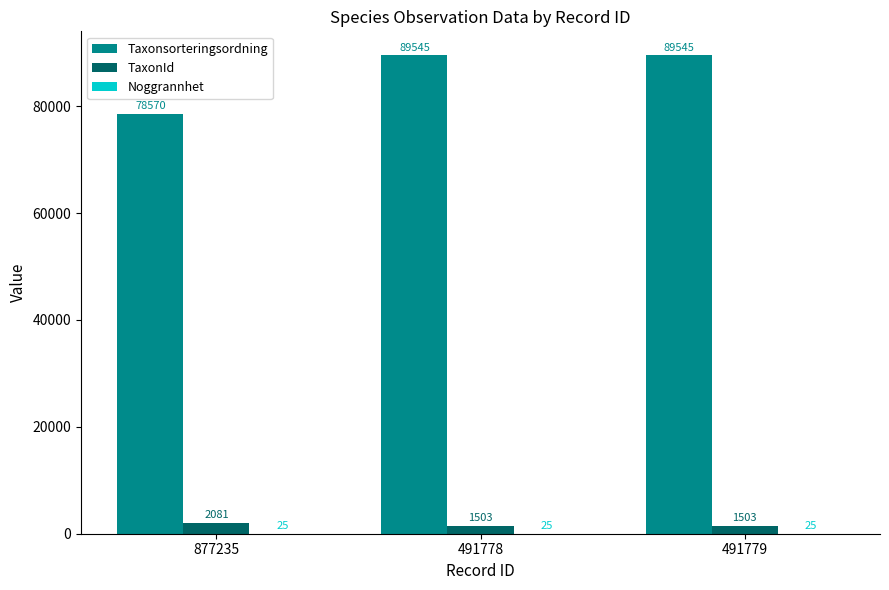

At which label is Taxonsorteringsordning closest to 84057?

877235